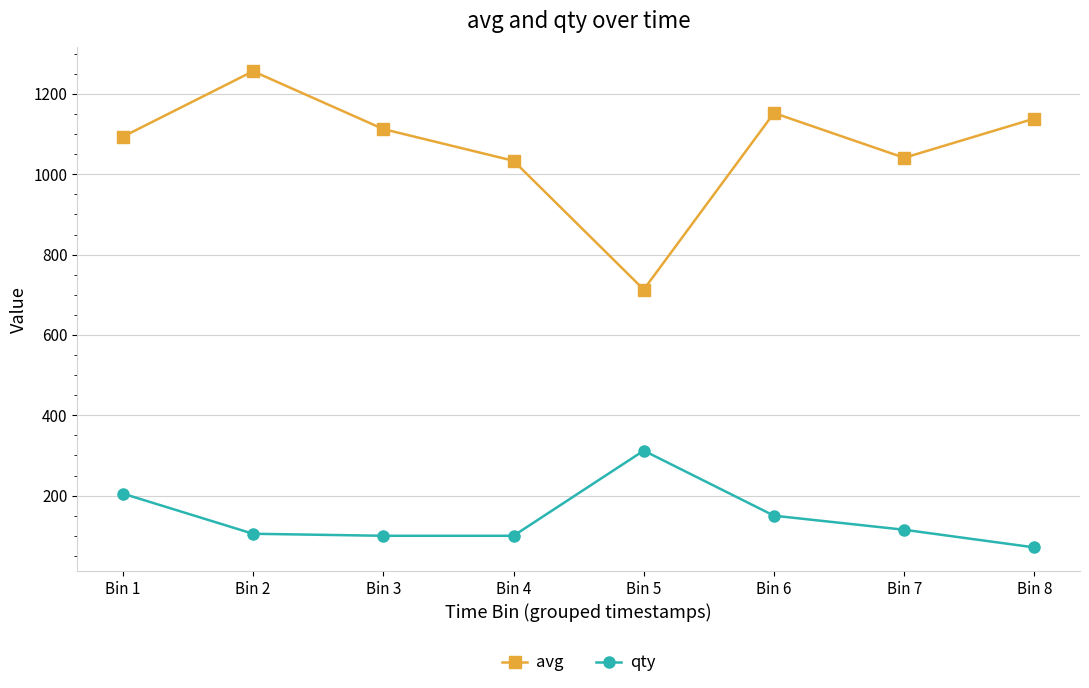

What is the sum of all avg values?

8541.1